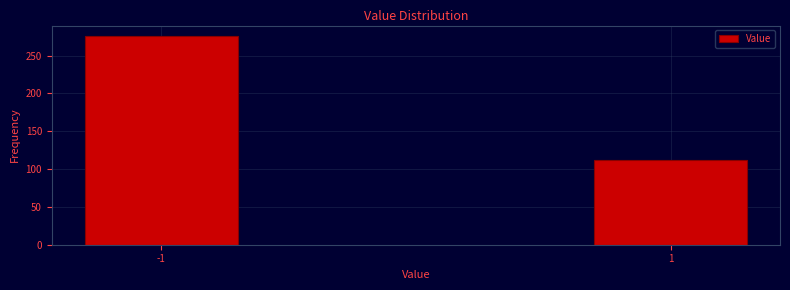

Reading left to right, transcribe all the data shown in this chart.

276	112